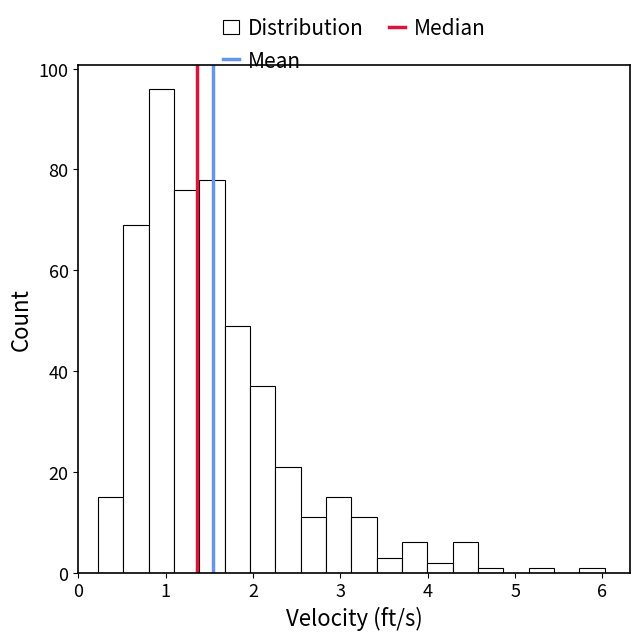

Read against the x-axis, roughly where is the centre of the tallest bar?

1.0